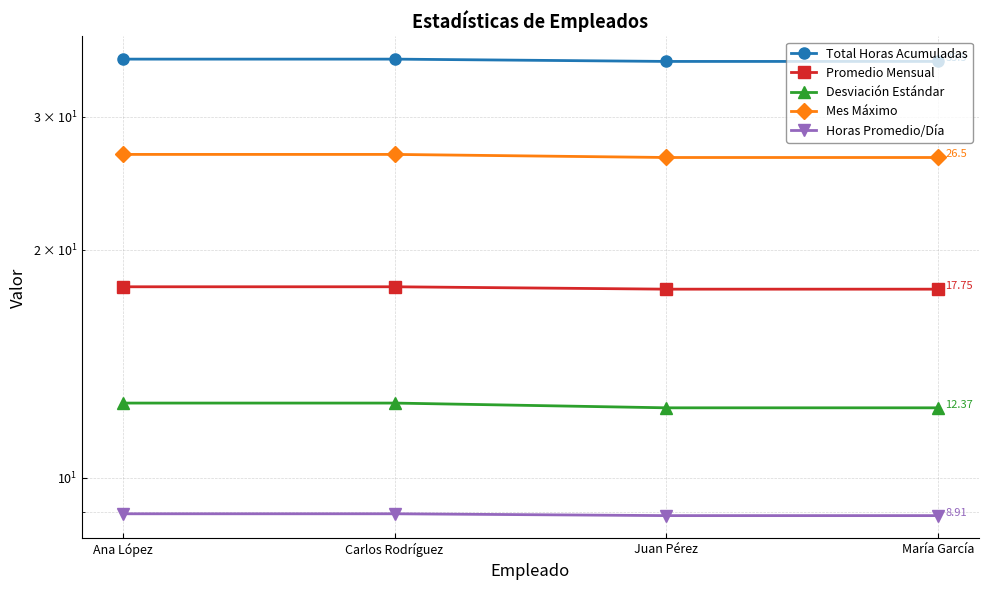

Reading right to left, transcribe all the data shown in this chart.

Total Horas Acumuladas: 35.5	35.5	35.8	35.8
Promedio Mensual: 17.8	17.8	17.9	17.9
Desviación Estándar: 12.4	12.4	12.6	12.6
Mes Máximo: 26.5	26.5	26.8	26.8
Horas Promedio/Día: 8.9	8.9	9.0	9.0